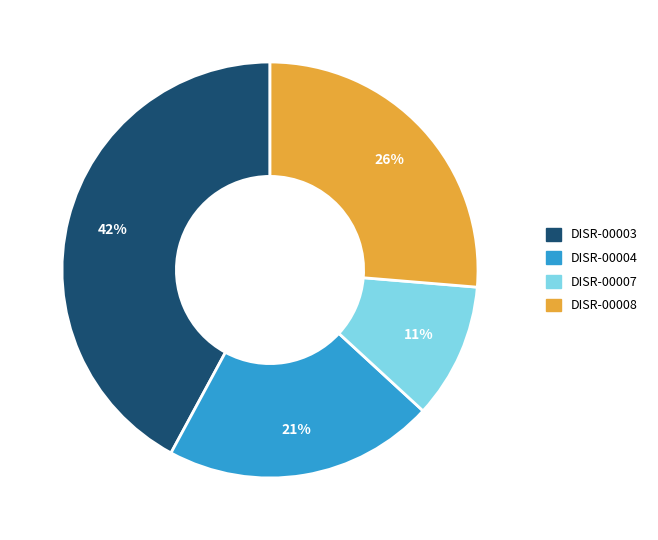

Between DISR-00008 and DISR-00004, which is larger?

DISR-00008